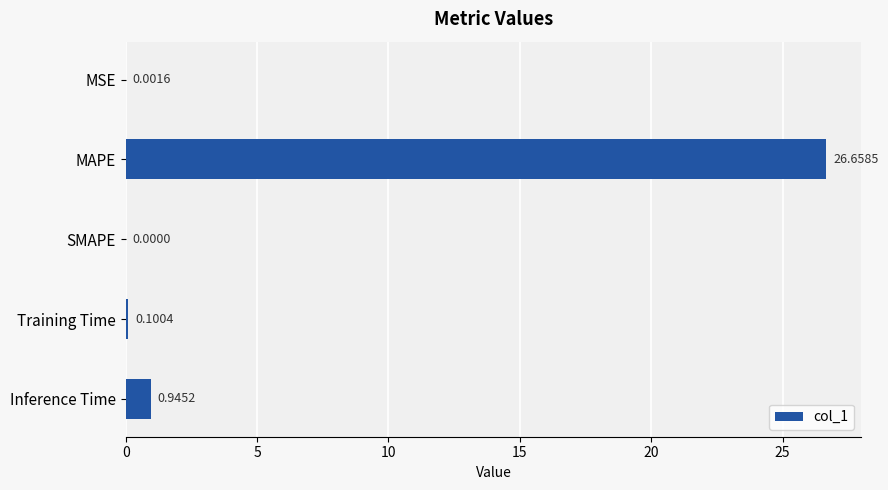

Are the bars grouped side by side (vs. stacked)?

No